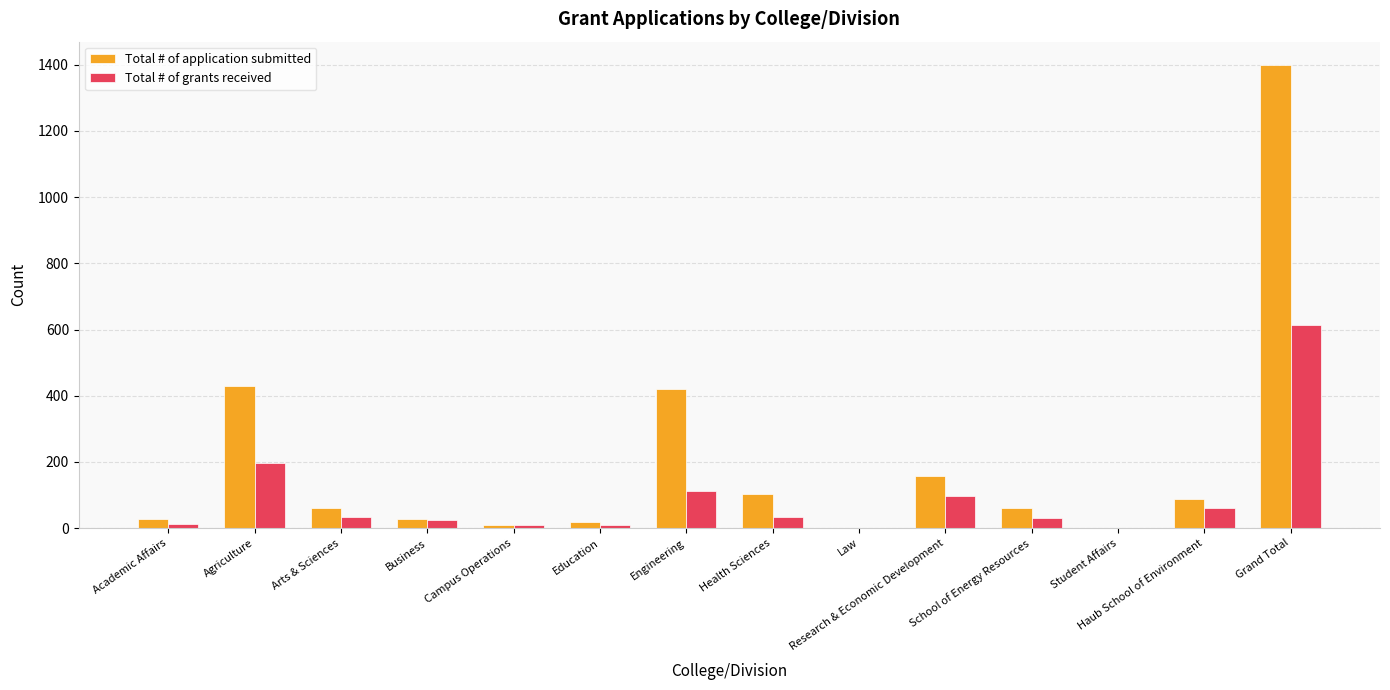

What is the highest value of the Total # of grants received series?

614